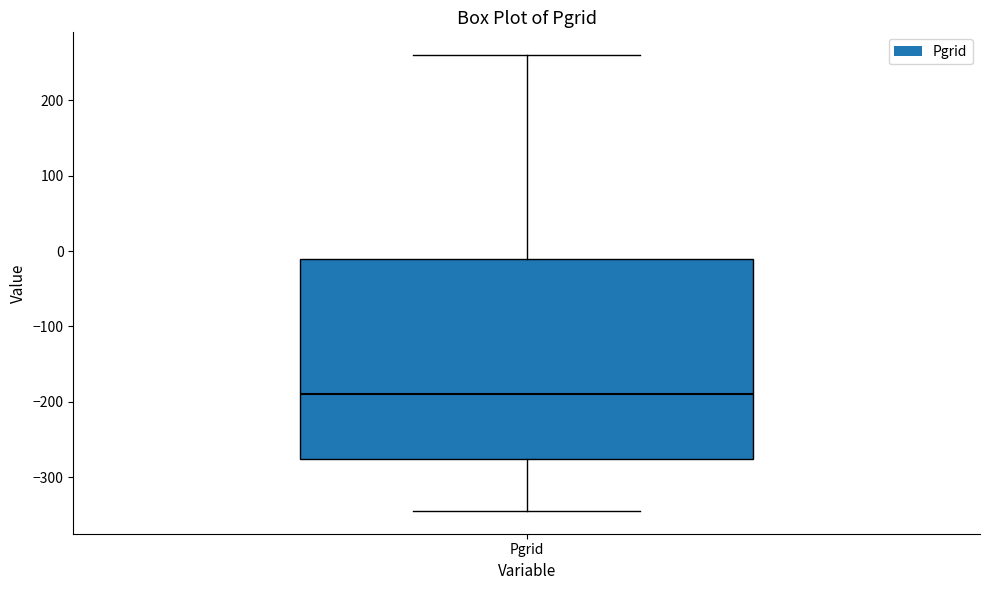

Transcribe this box plot: give where the median line is, the range the box spans, and where the two whiskers end, as read against the y-axis. The values are not printed on the chart, so give them approximately, as read against the axis.

median -190, box -280 to -10, whiskers -340 to 260